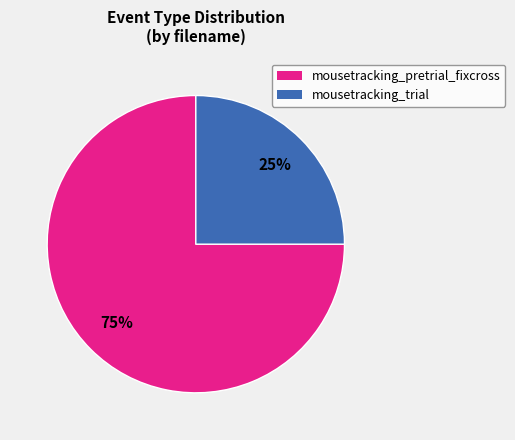

Rank the categories by value from highest to lowest.

mousetracking_pretrial_fixcross, mousetracking_trial